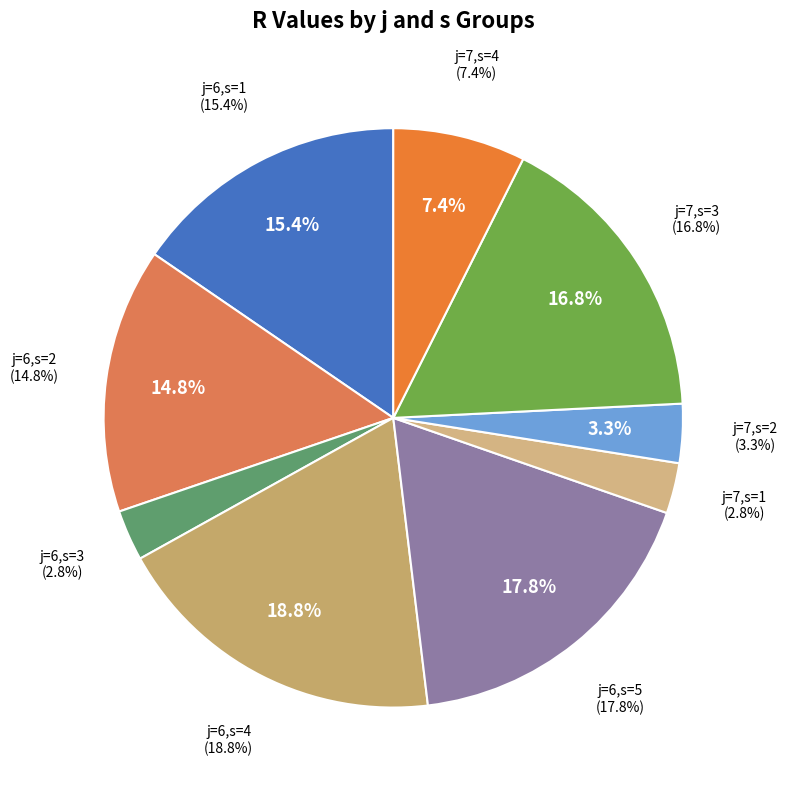

How many slices are in this pie chart?

9